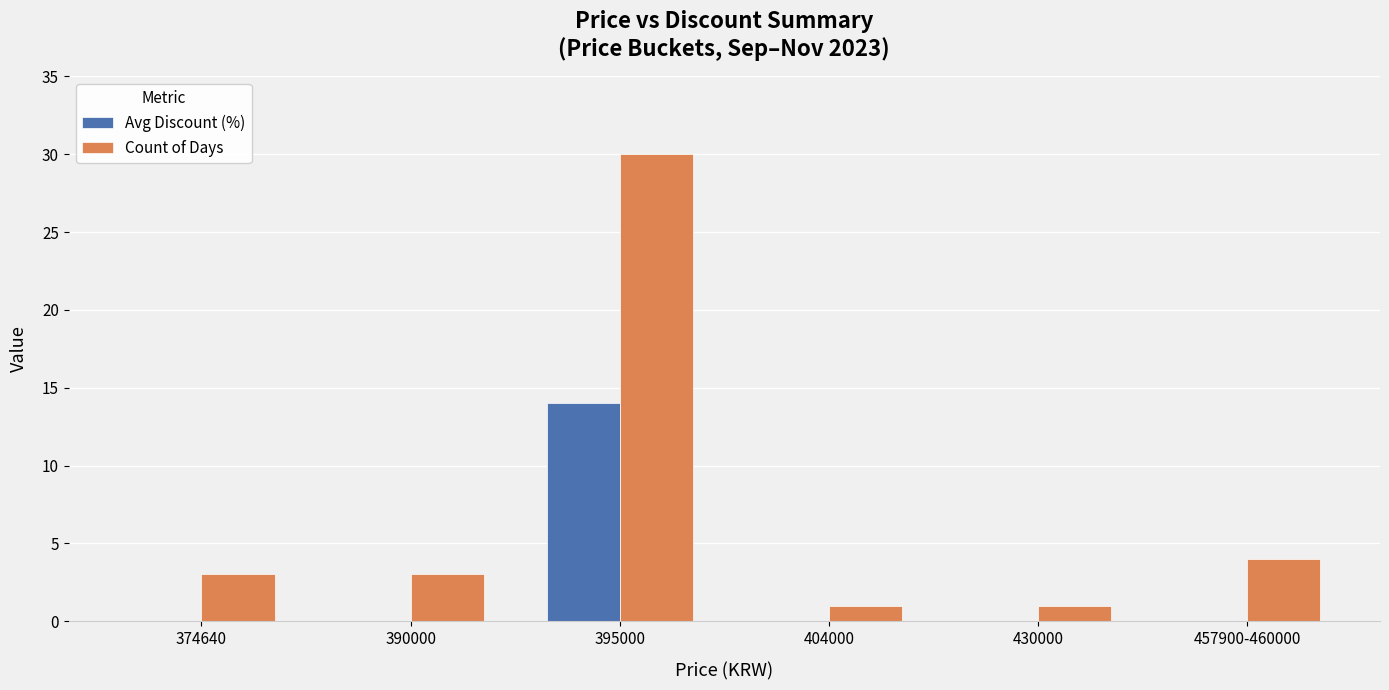

Count the number of data series in this chart.

2